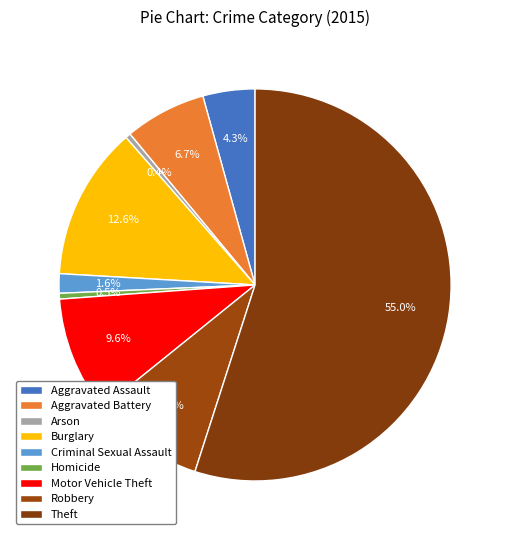

What is the largest slice in the pie chart?

Theft